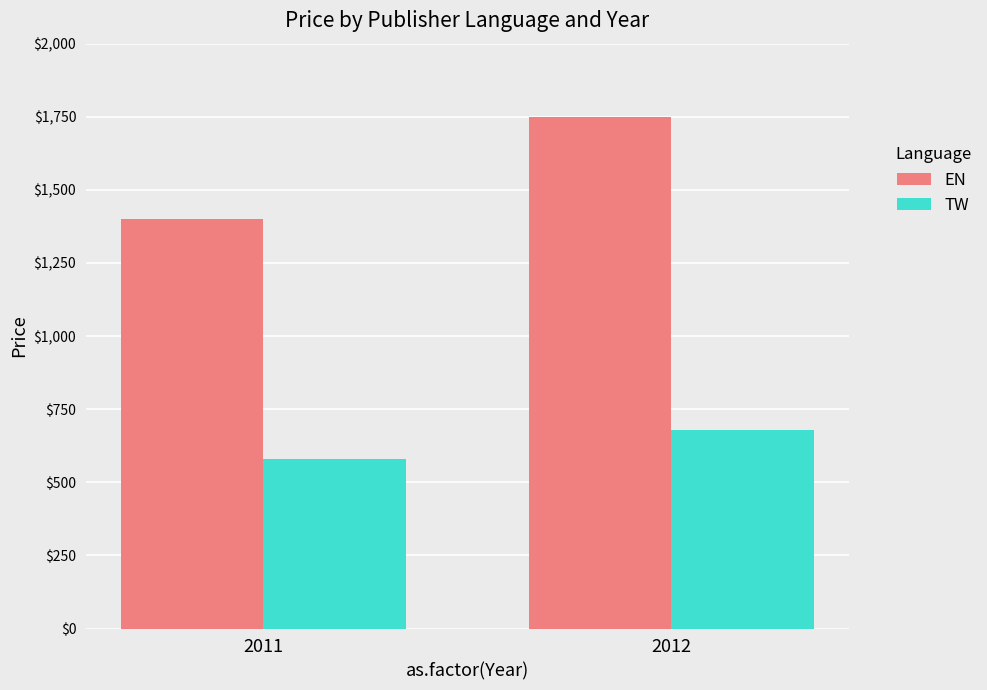

True or false: TW has a value of 1188 at 2012.

False